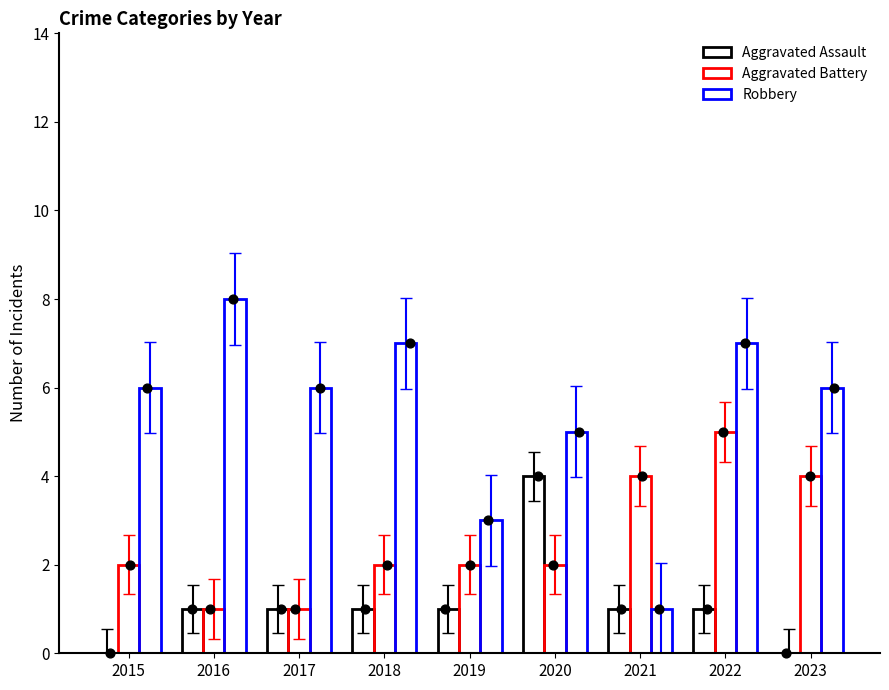

Is the value of Aggravated Battery at 2022 greater than the value of Aggravated Assault at 2019?

Yes